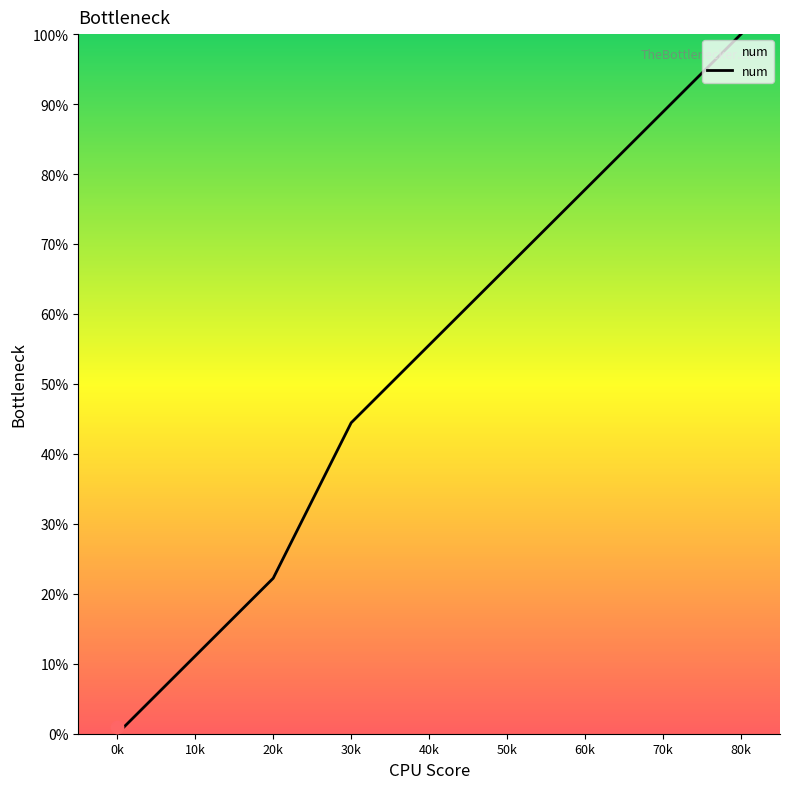

Which has a higher value, 20k or 10k?

20k